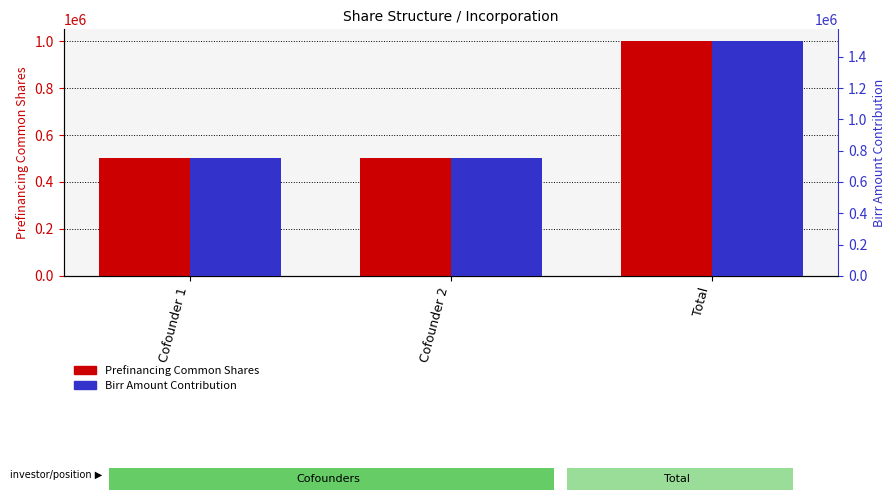

What position from the right is Total?

1